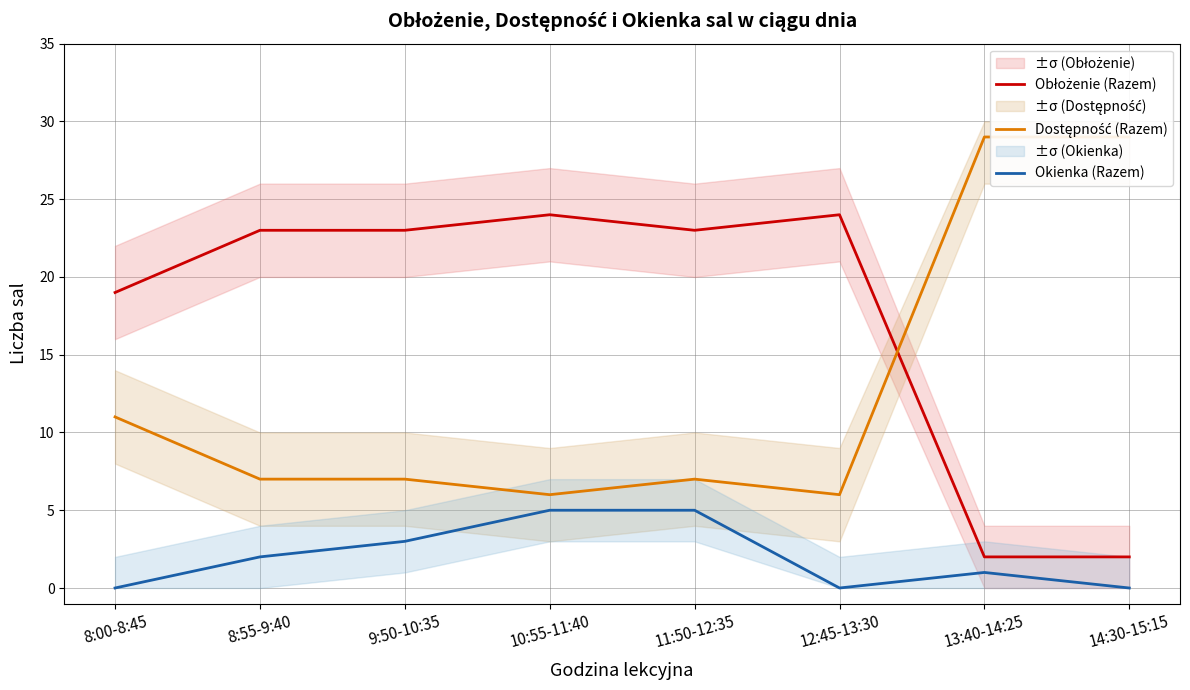

Reading right to left, transcribe all the data shown in this chart.

Obłożenie (Razem): 2	2	24	23	24	23	23	19
Dostępność (Razem): 29	29	6	7	6	7	7	11
Okienka (Razem): 0	1	0	5	5	3	2	0